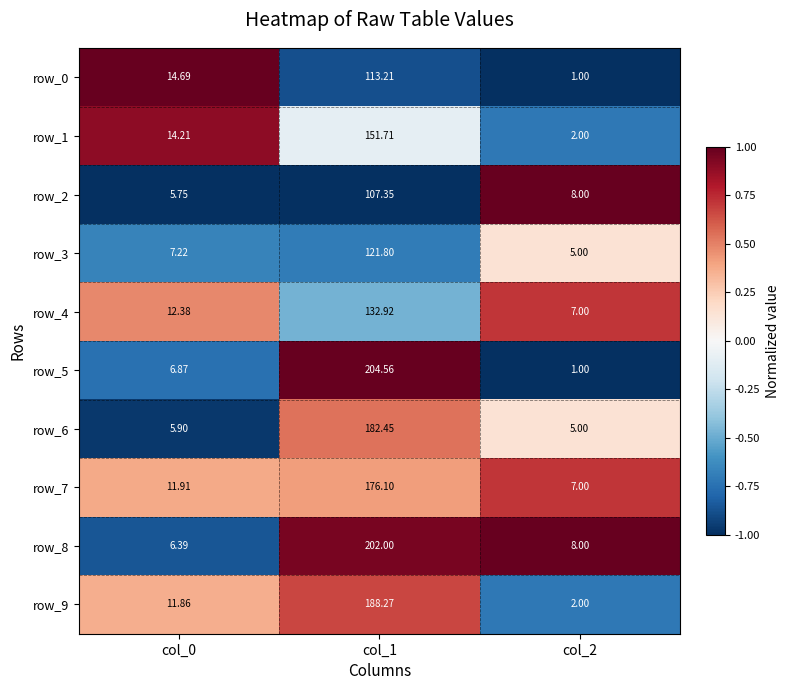

Count the number of categories in the chart.

3